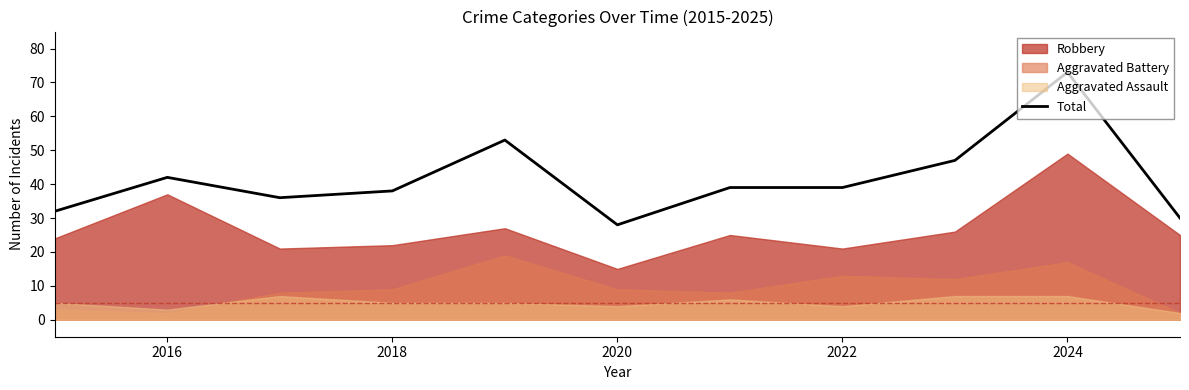

Does the chart display data point markers on the line(s)?

No